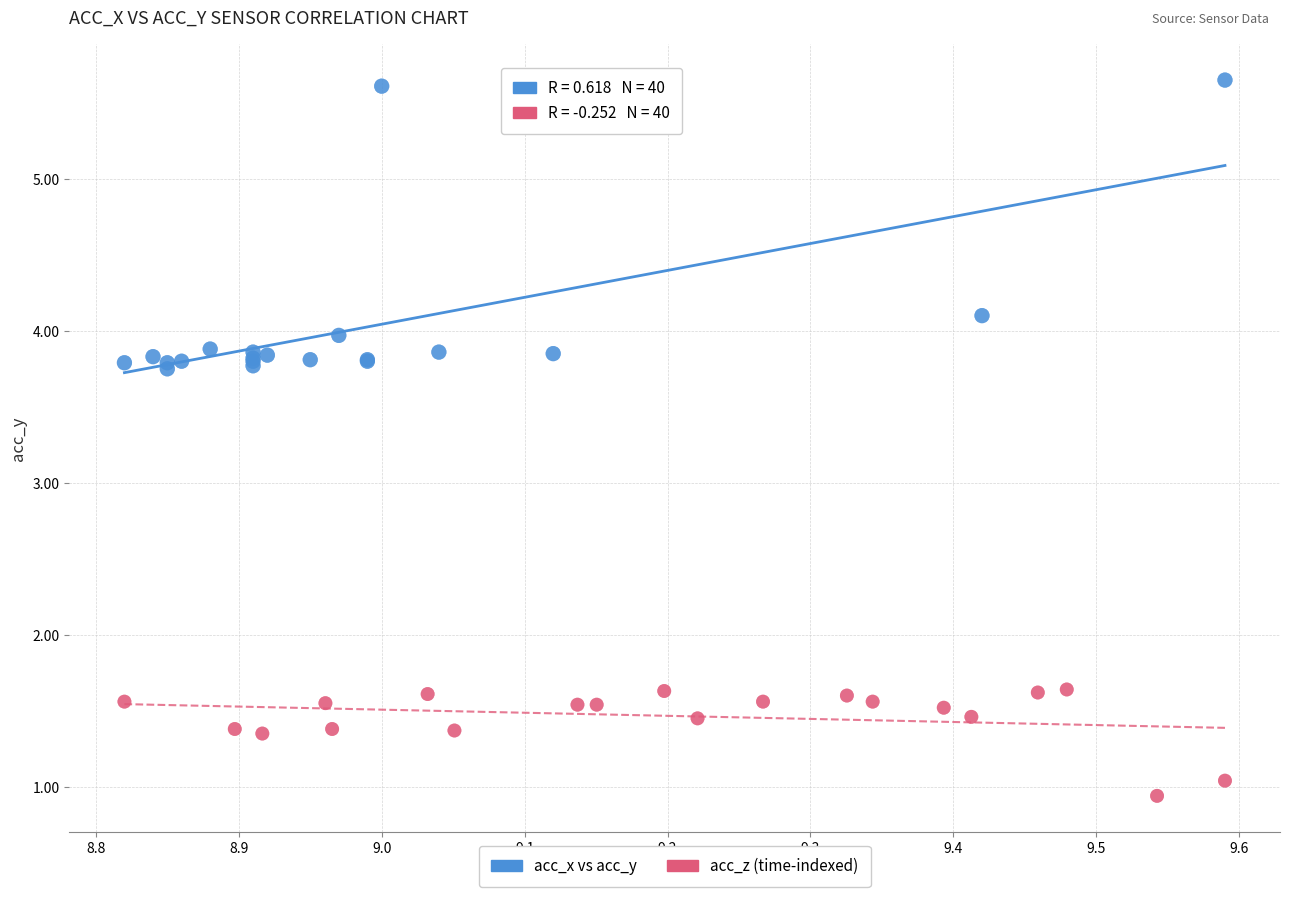

Which series contains the lowest Y value?

acc_z (time-indexed)